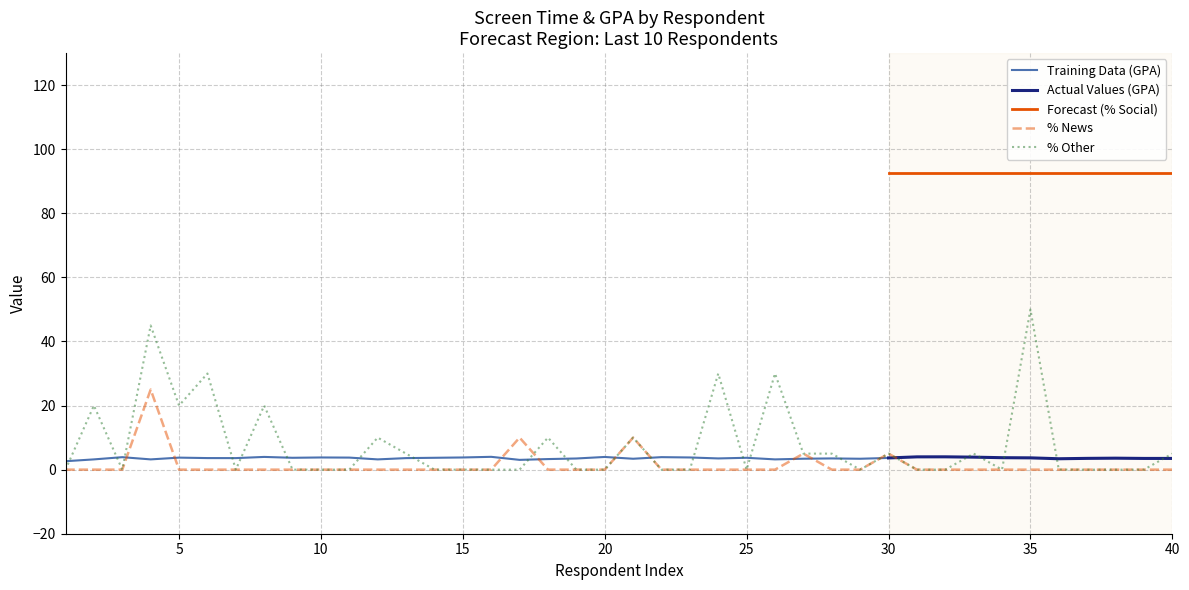

Which series has the widest spread of values?

Q198_3 (% Other)